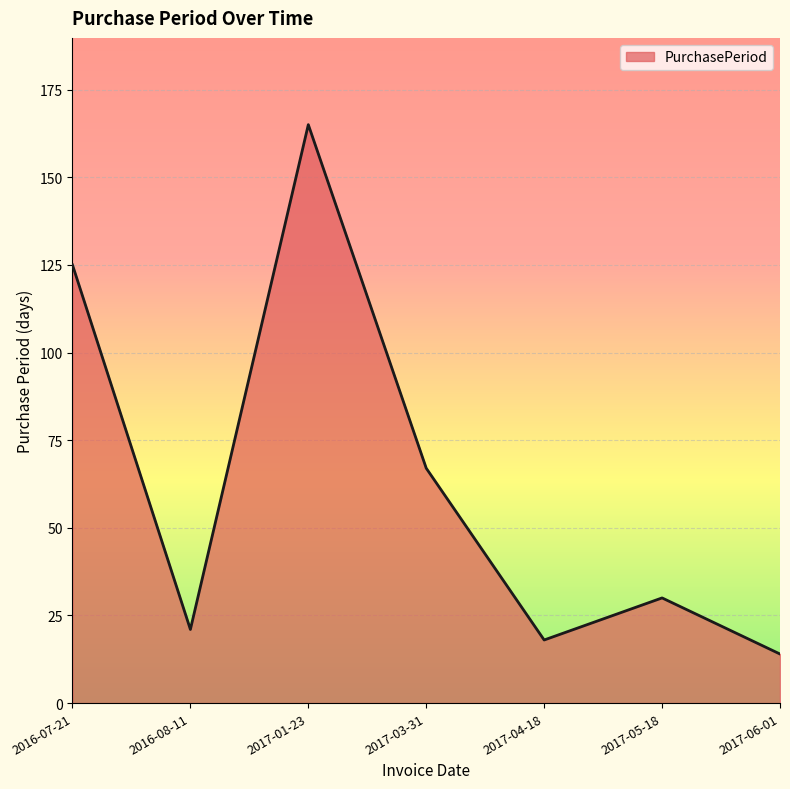

How many distinct data groups are displayed?

1